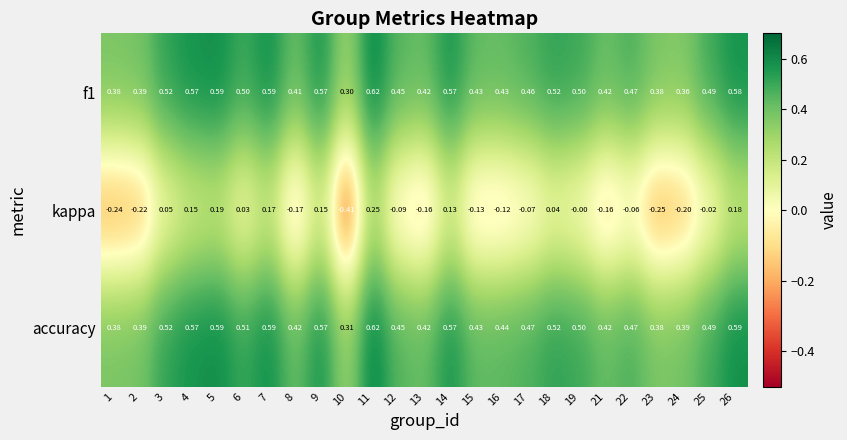

Which series has the largest total across all categories?

accuracy